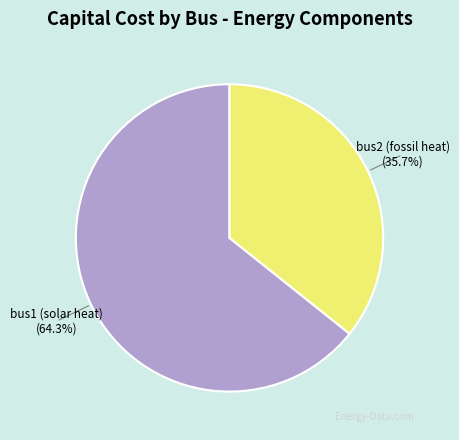

What percentage is the bus1 (solar heat) slice, to the nearest percent?

64%